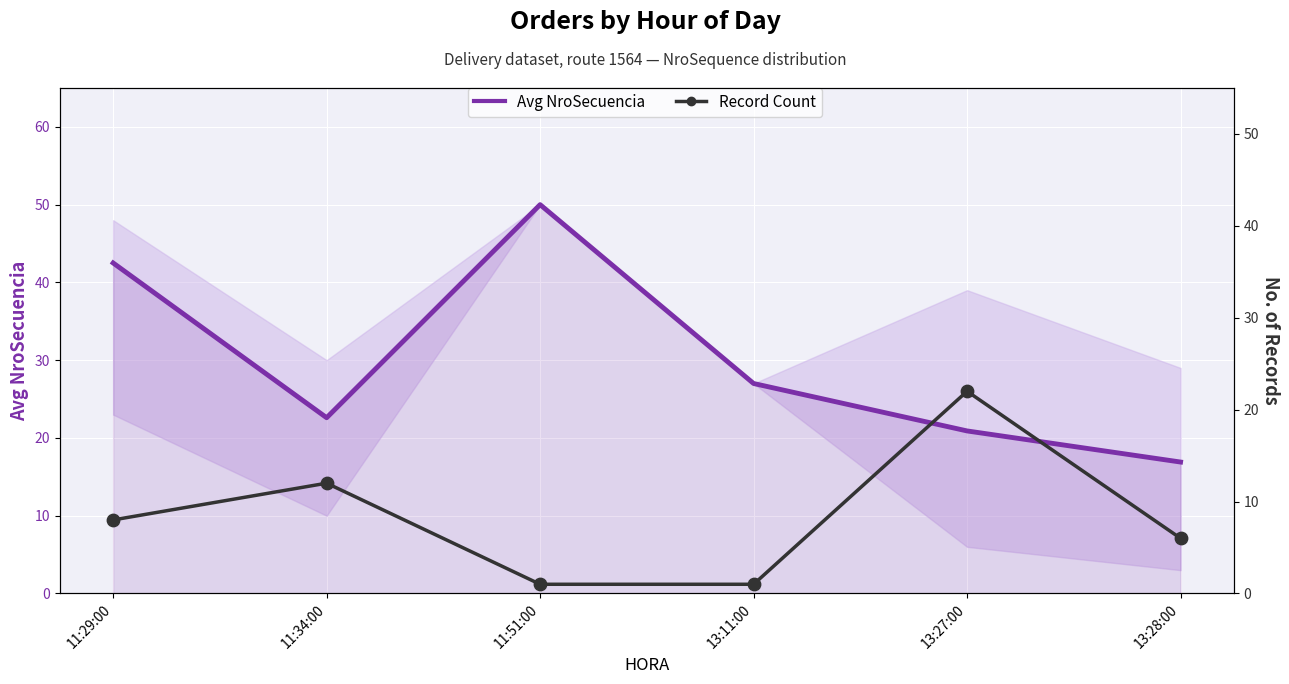

At how many categories does at least one series exceed 33?

2